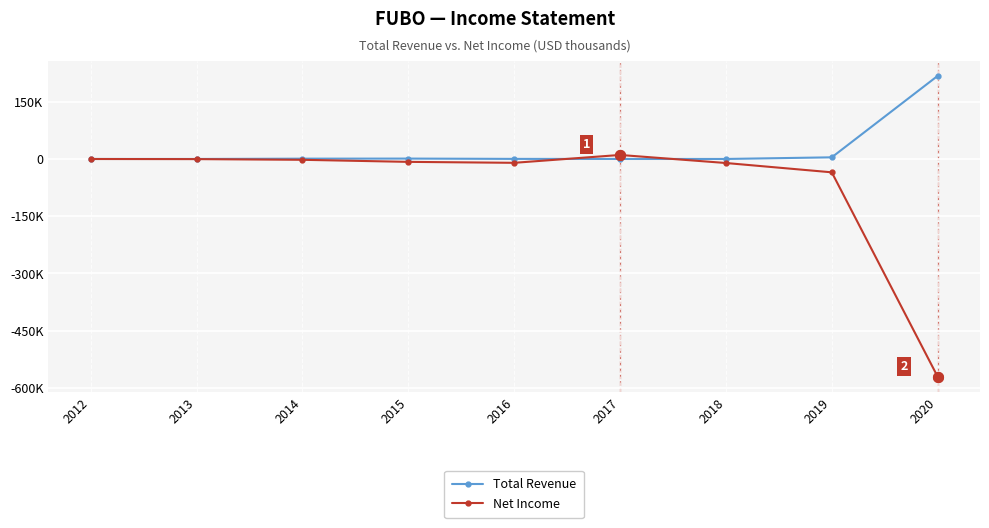

Does the chart have visible grid lines?

Yes